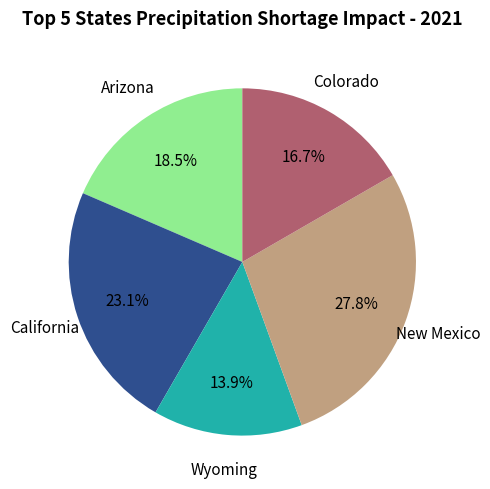

To the nearest percent, what is the average slice percentage?

20%